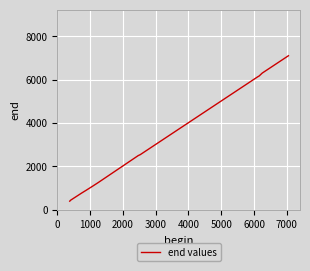

What is the difference between the maximum and minimum values?

6703